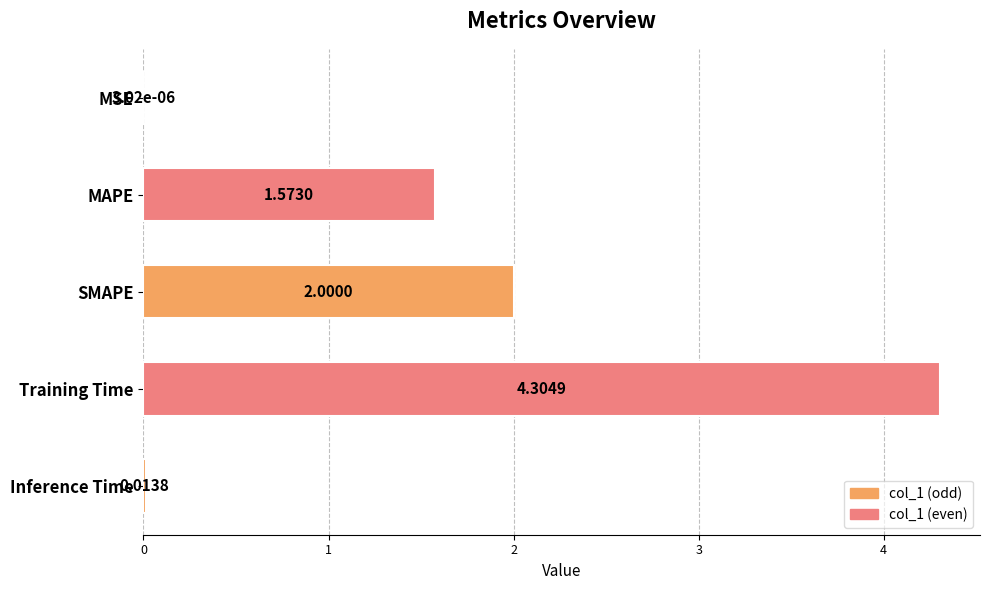

What is the sum of the values at SMAPE and MAPE?

3.6